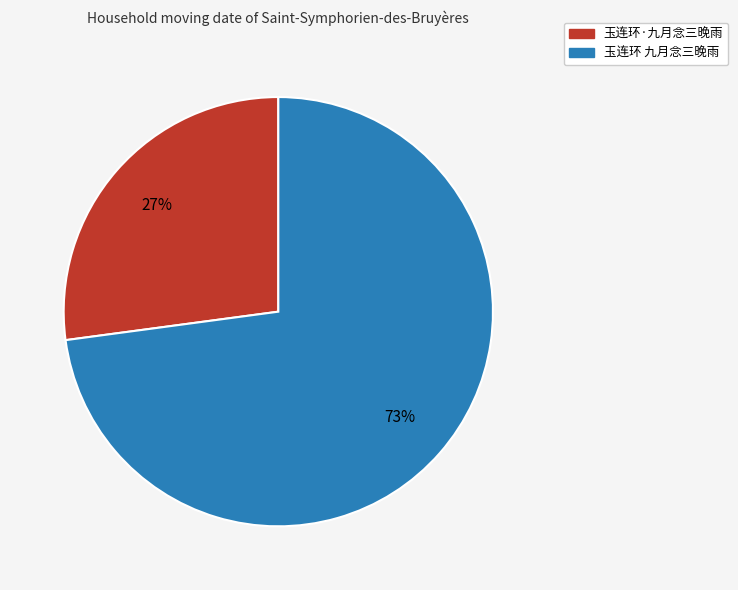

Rank the categories by value from lowest to highest.

玉连环·九月念三晚雨, 玉连环 九月念三晚雨